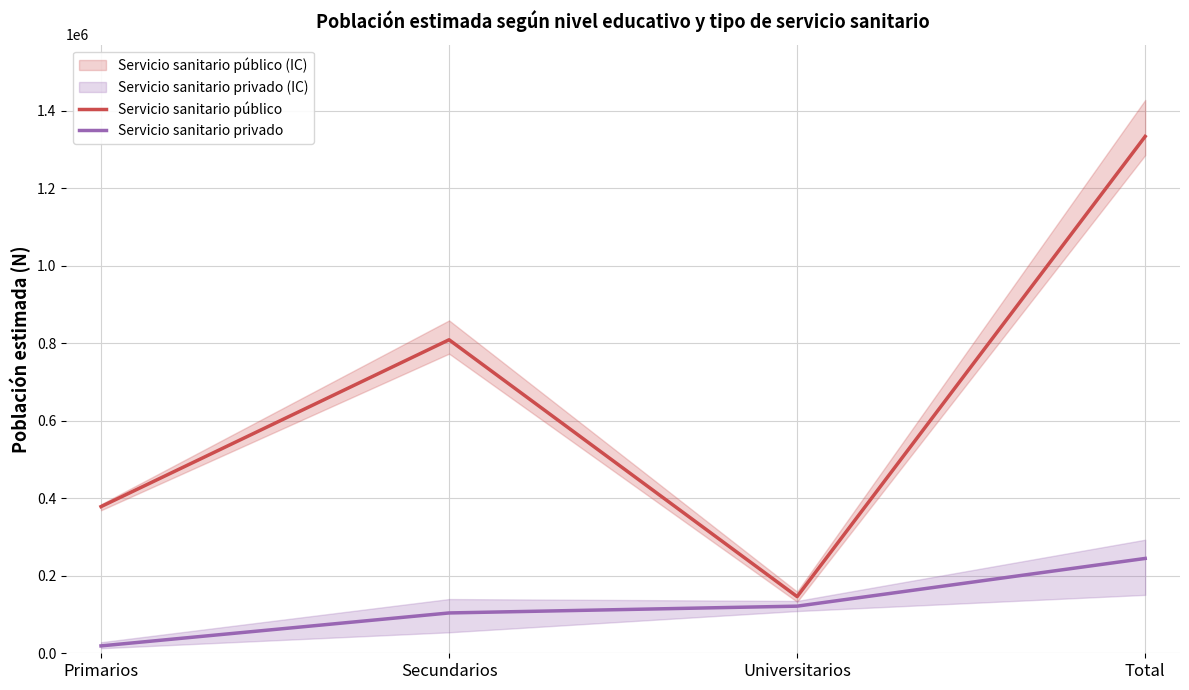

What is the label of the 2nd point from the left?

Secundarios